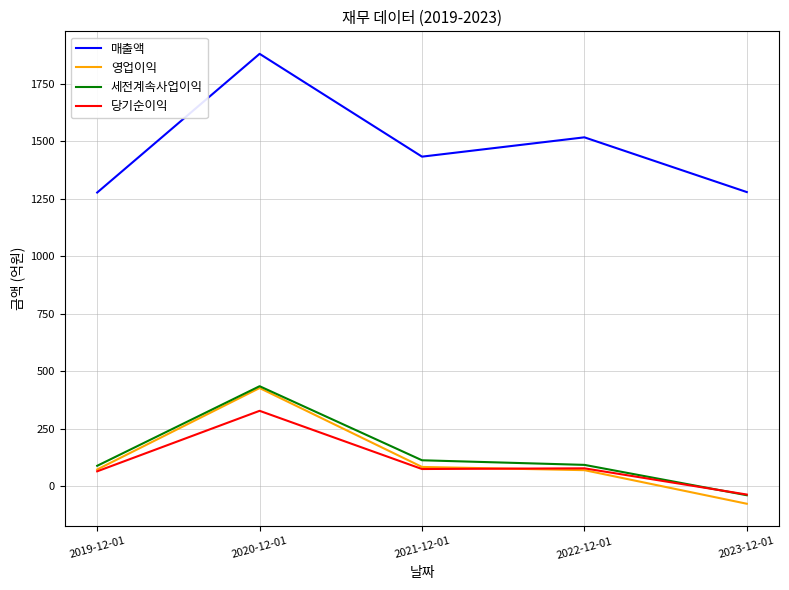

Which series has the largest total across all categories?

매출액